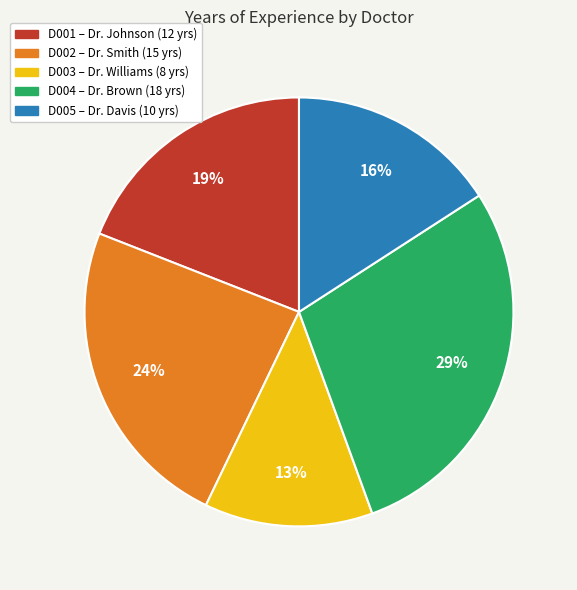

Count the number of slices in the pie.

5